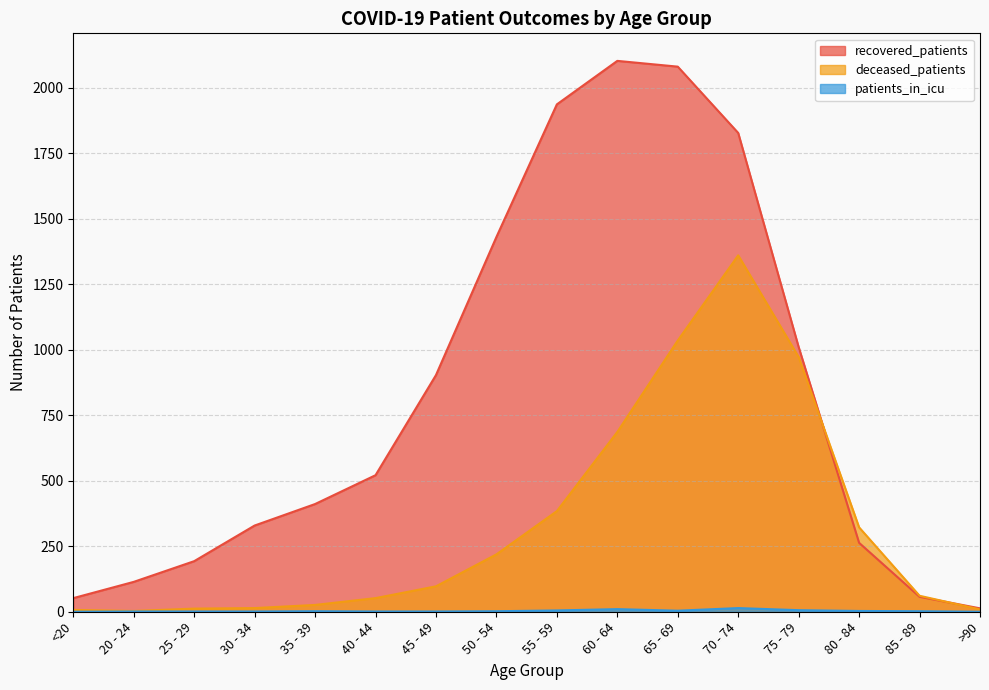

At which category does patients_in_icu reach its first local peak?

35 - 39